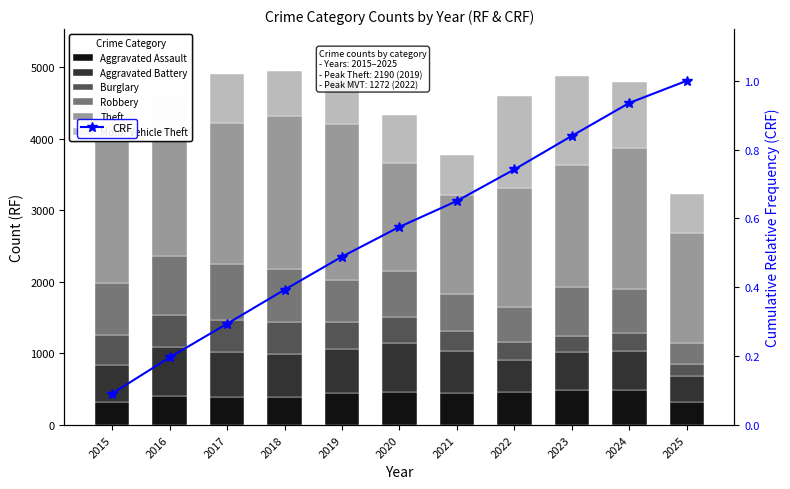

What is the value of the Motor Vehicle Theft bar at the 9th from the left?

1243